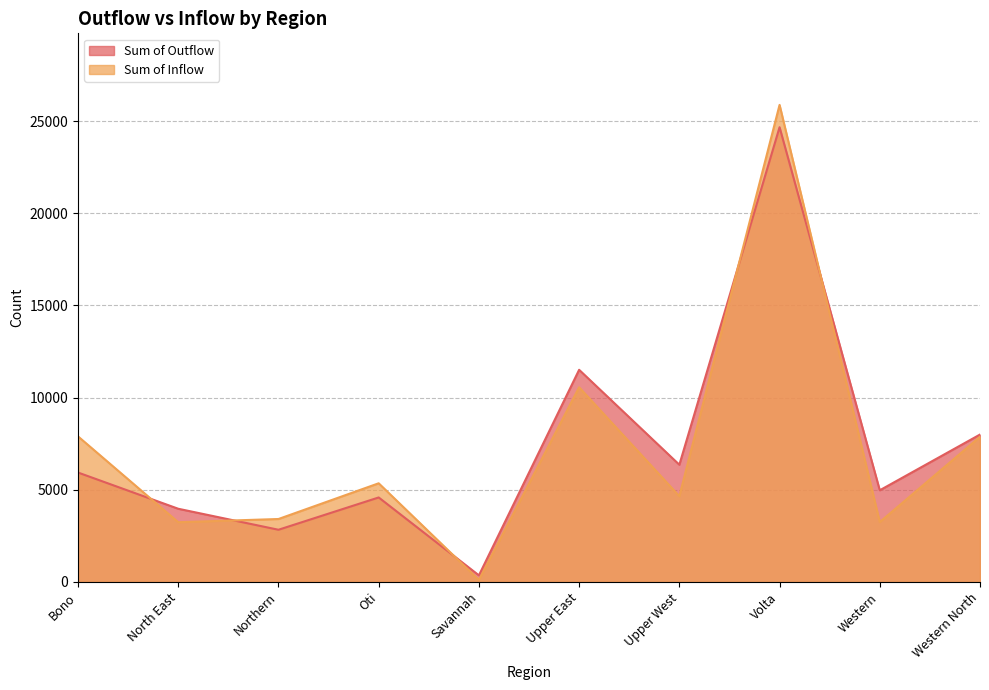

Where do Sum of Inflow and Sum of Outflow first cross each other?

Bono and North East